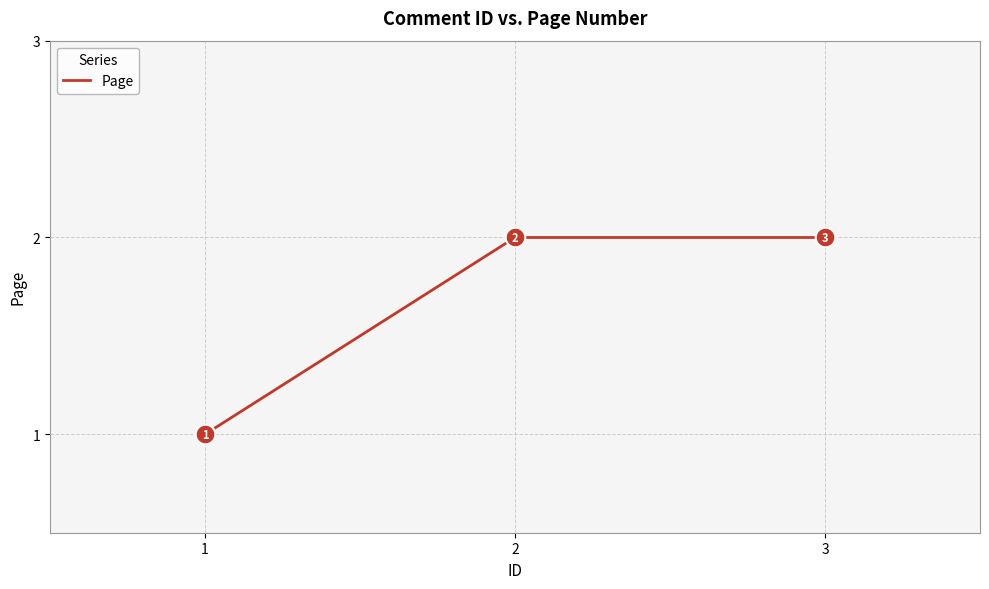

What is the change in value from 1 to 2?

+1